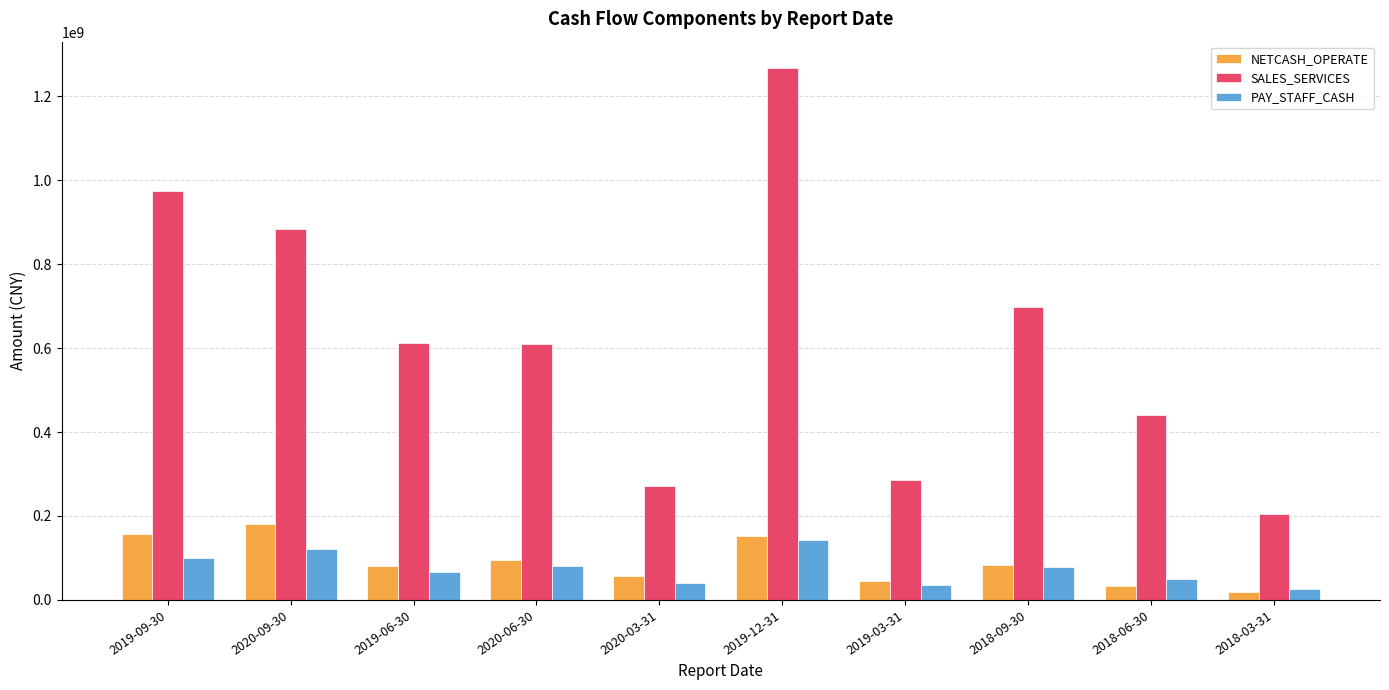

The value of PAY_STAFF_CASH at 2019-06-30 is 113847413.1. True or false?

False